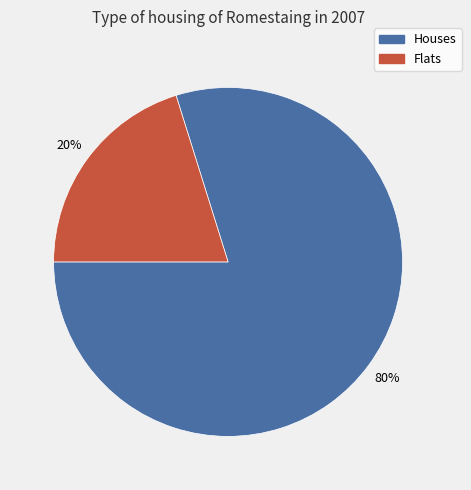

To the nearest percent, what is the average slice percentage?

50%